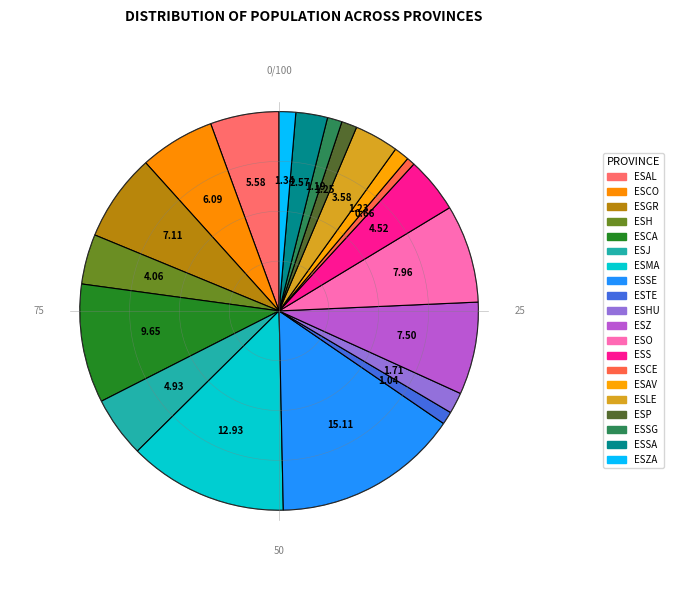

To the nearest percent, what percentage of the pie is ESGR?

7%